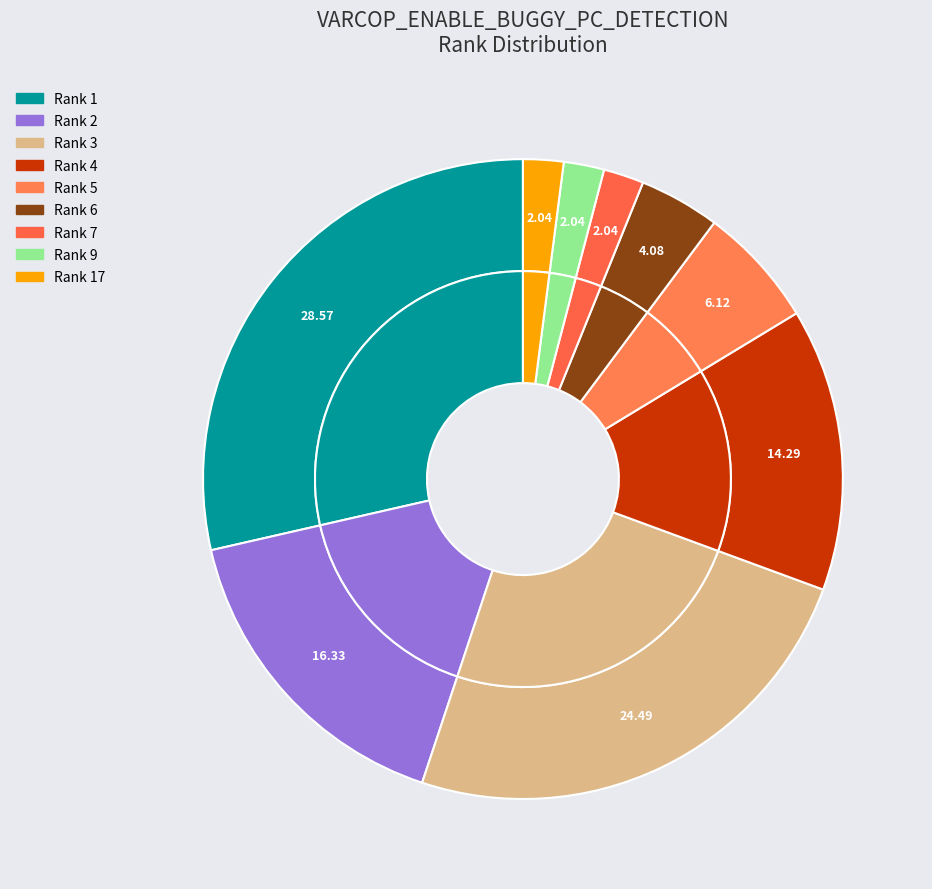

What is the change in value from Rank 2 to Rank 7?

-7